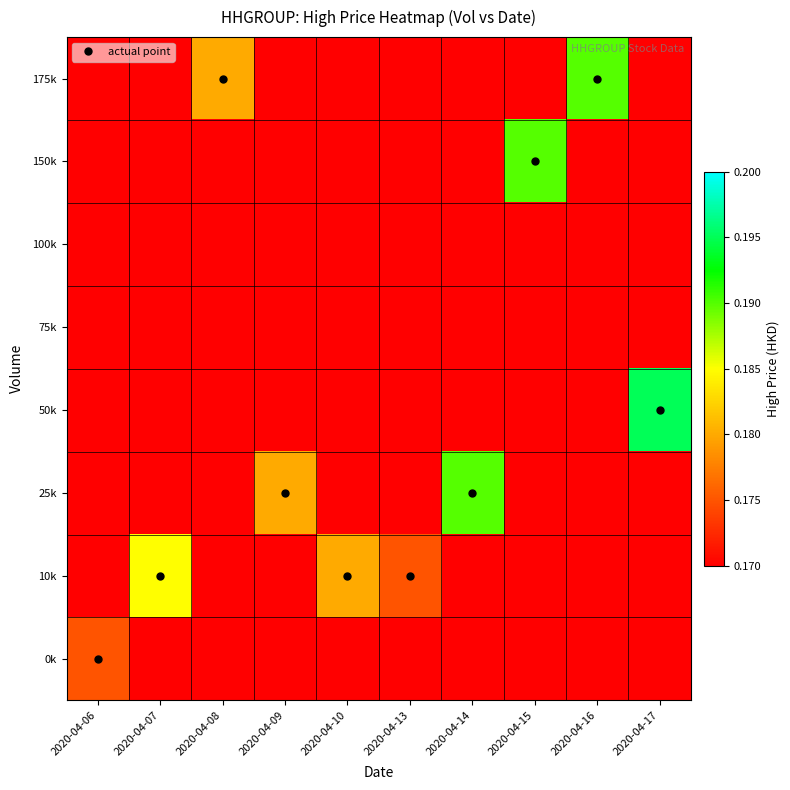

How many categories are shown in the chart?

10